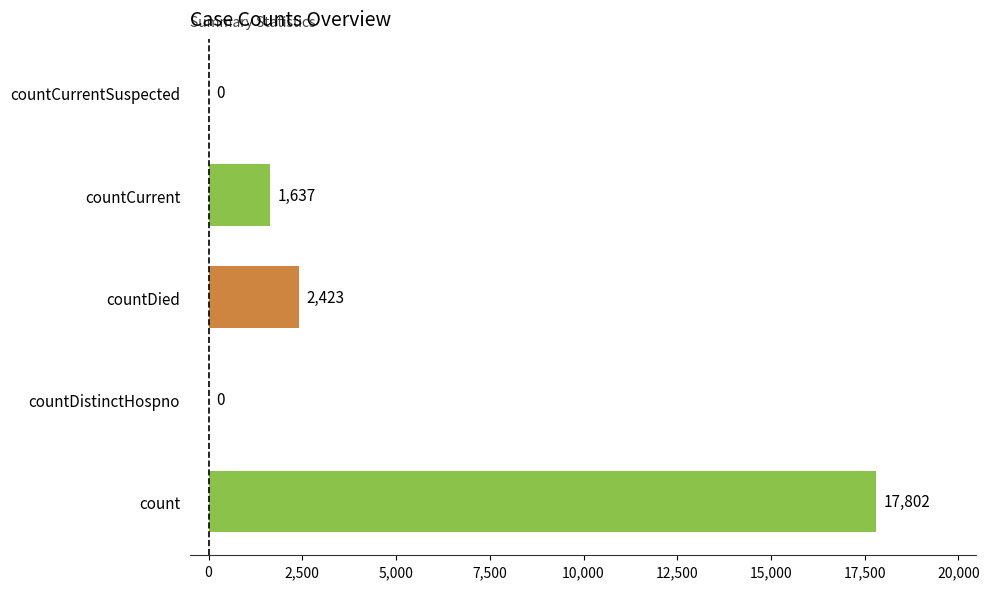

What is the sum of all values?

21862